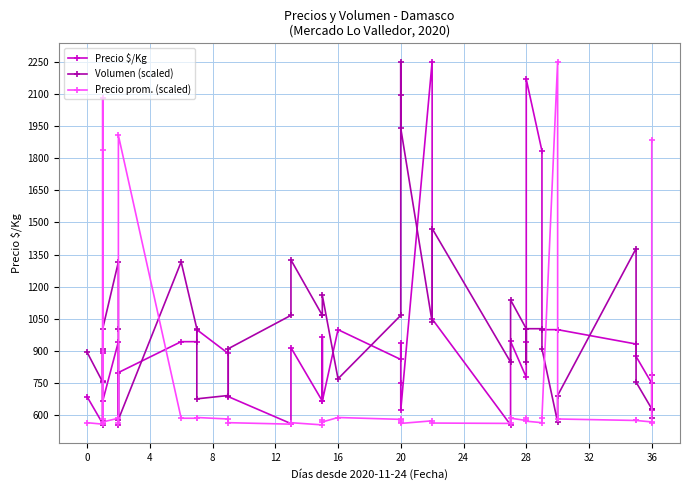

How many interior local peaks does the Volumen (scaled) series have?

8